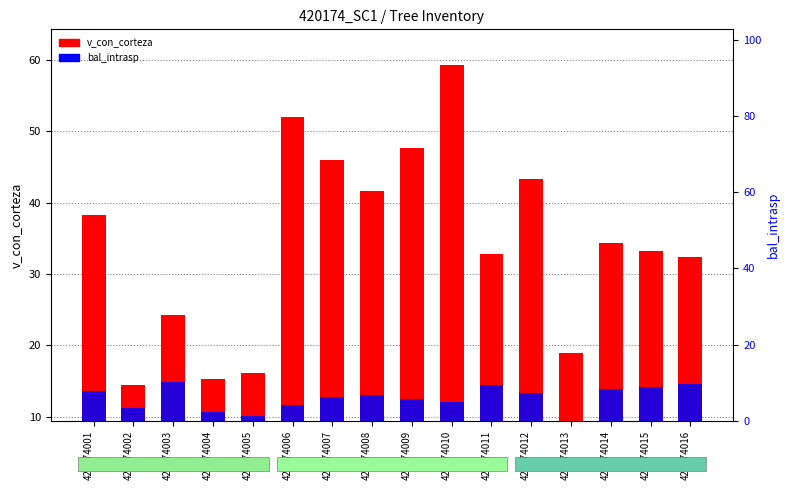

The value of v_con_corteza at 420174009 is 85.7. True or false?

False